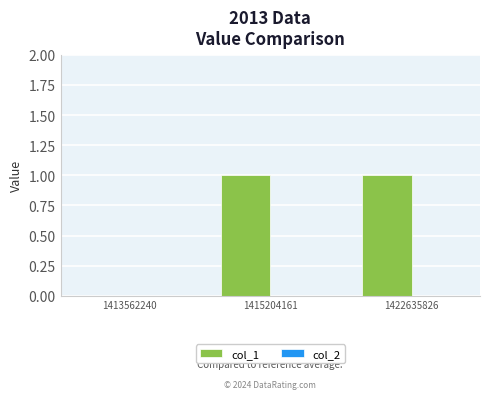

Reading left to right, transcribe all the data shown in this chart.

1413562240=0	1415204161=1	1422635826=1